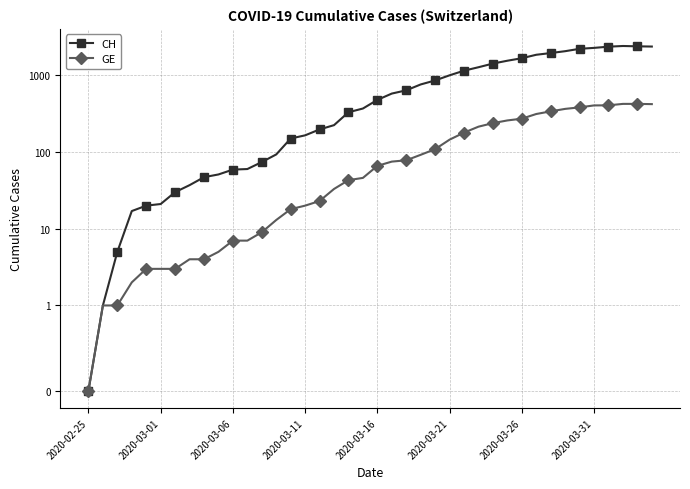

What is the value of the CH point at the 5th from the left?

20